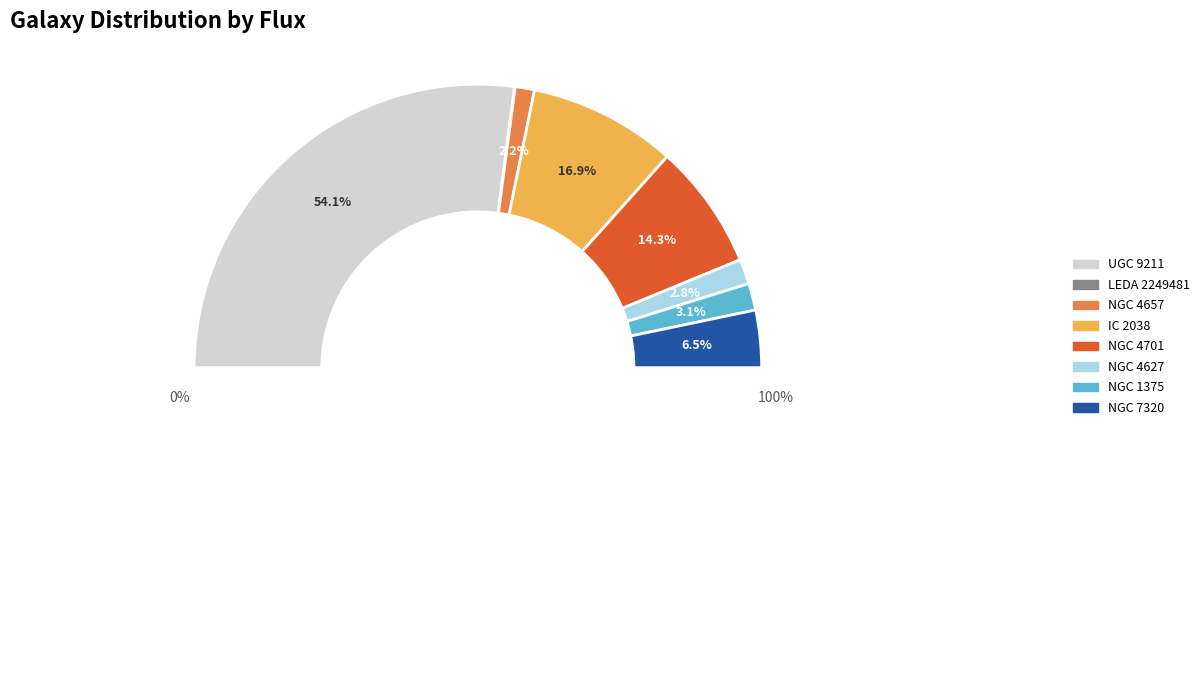

What percentage is the NGC 4627 slice, to the nearest percent?

3%